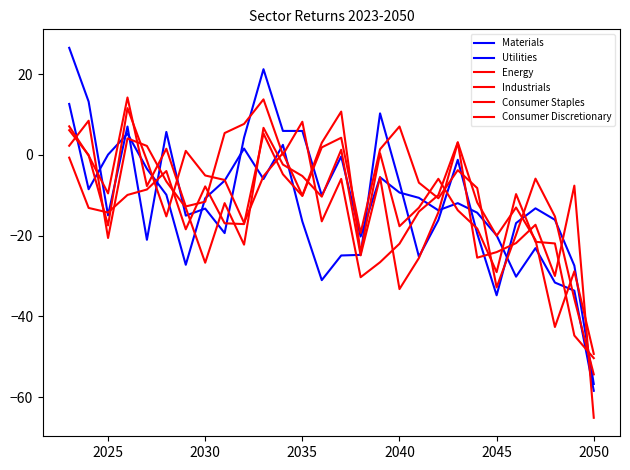

Does the chart have visible grid lines?

No